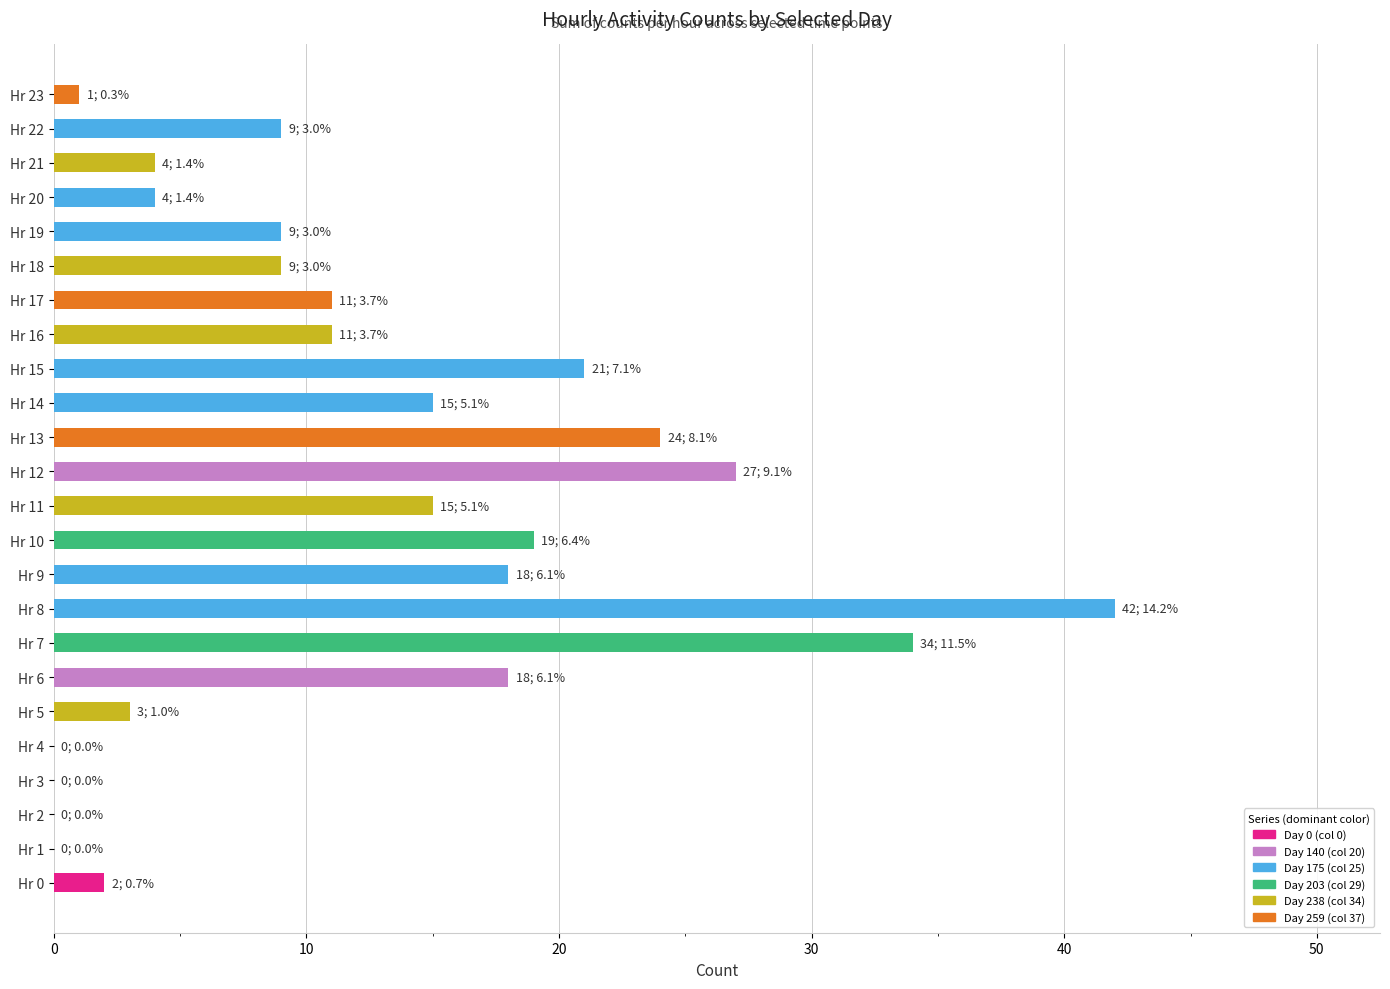

Does the chart contain stacked bars?

No